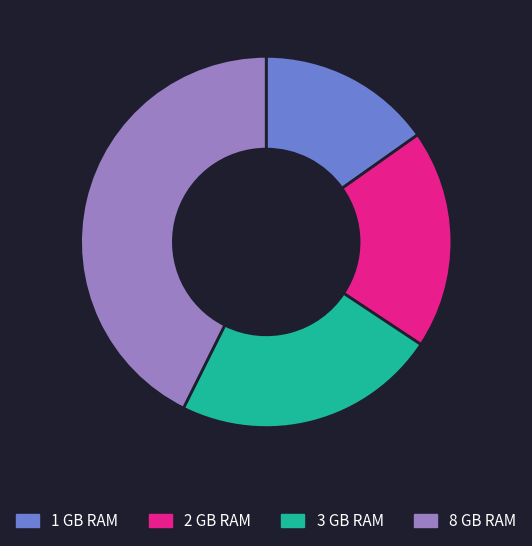

Combined, do 1 GB RAM and 8 GB RAM account for over 50%?

Yes